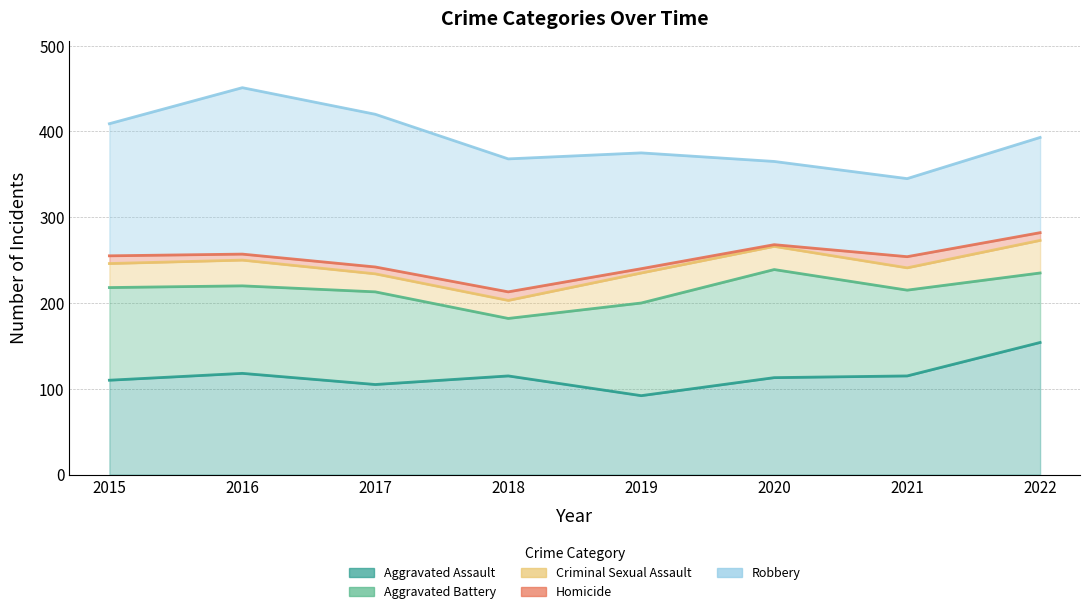

Reading left to right, what are all the values shown in this chart?

Aggravated Assault: 2015=110	2016=118	2017=105	2018=115	2019=92	2020=113	2021=115	2022=154
Aggravated Battery: 2015=108	2016=102	2017=108	2018=67	2019=108	2020=126	2021=100	2022=81
Criminal Sexual Assault: 2015=28	2016=30	2017=21	2018=21	2019=35	2020=27	2021=26	2022=38
Homicide: 2015=9	2016=7	2017=8	2018=10	2019=5	2020=2	2021=13	2022=9
Robbery: 2015=154	2016=194	2017=178	2018=155	2019=135	2020=97	2021=91	2022=111